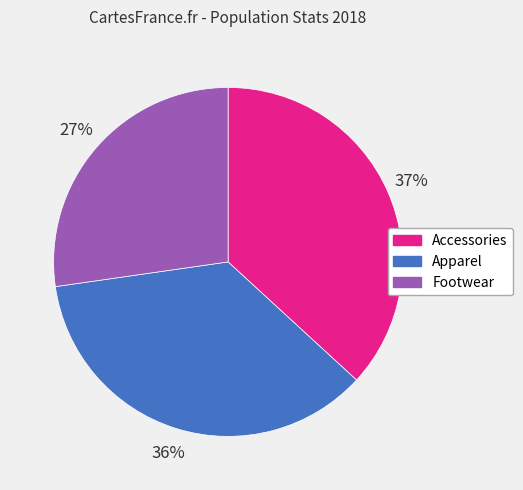

The Apparel slice represents 36% of the pie. True or false?

True